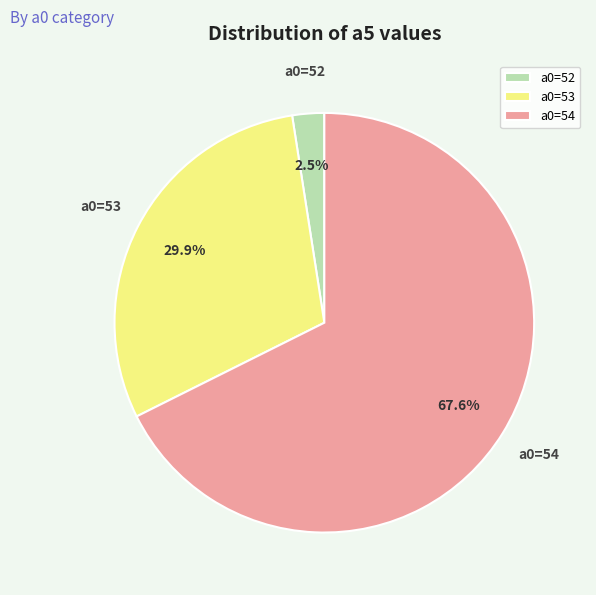

Rank the categories by value from lowest to highest.

a0=52, a0=53, a0=54